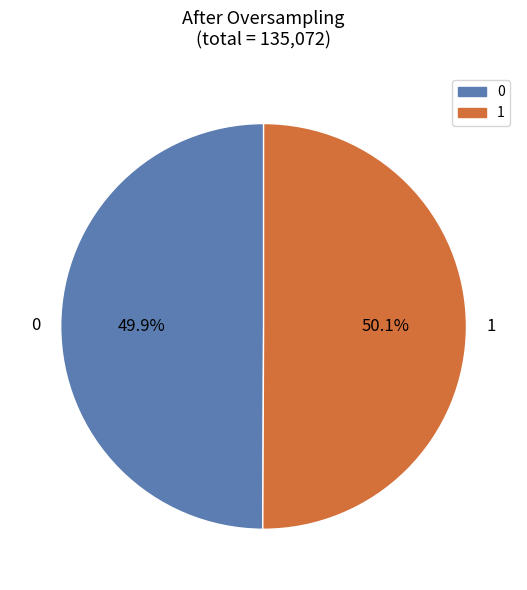

To the nearest percent, what portion does 1 represent?

50%